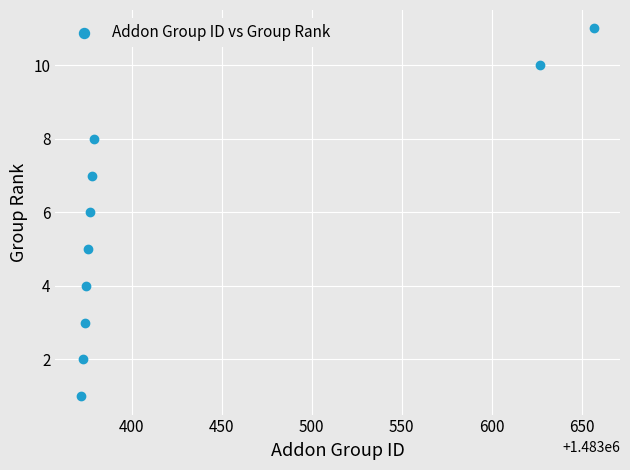

What is the range of Y values (max minus min)?

10